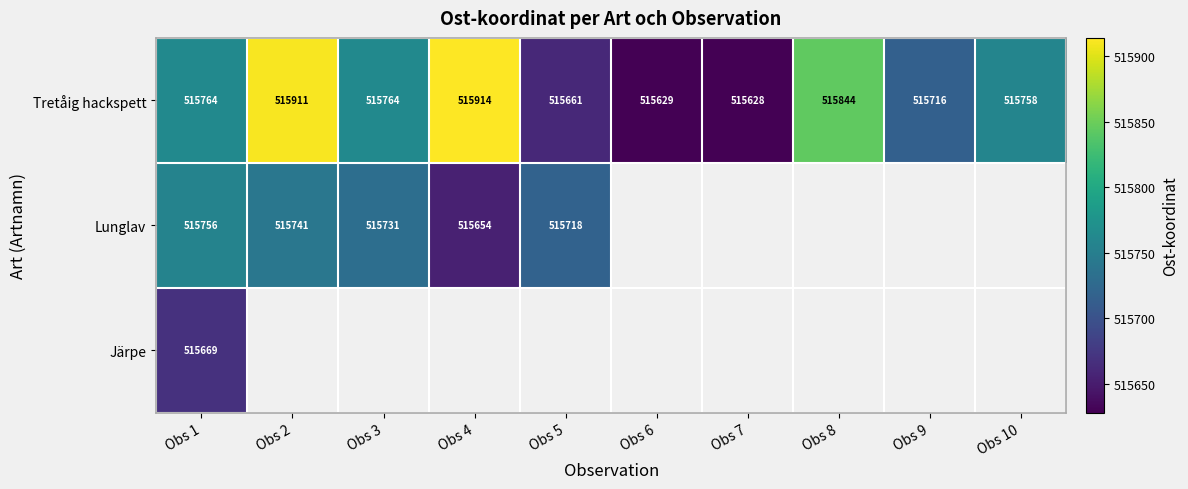

The value of Lunglav at Obs 3 is 249410.1. True or false?

False